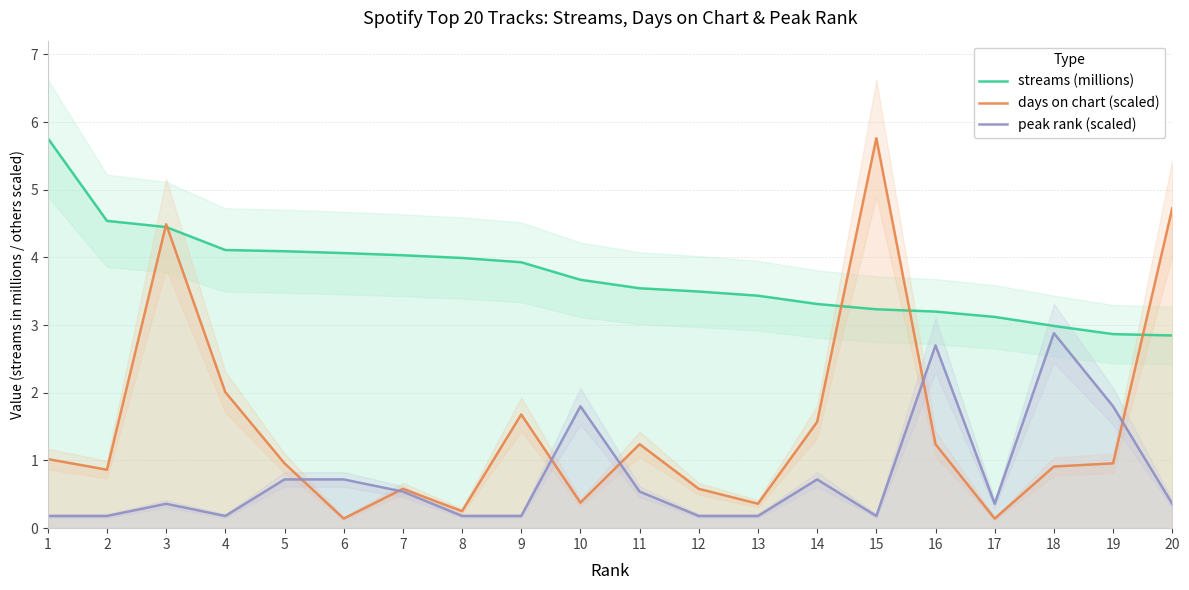

True or false: days on chart (scaled) has more than 2 points higher than both neighbors.

True